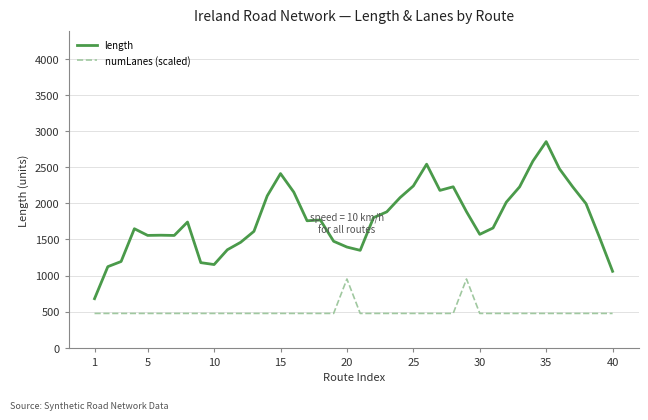

Which series has the largest range (max minus min)?

length